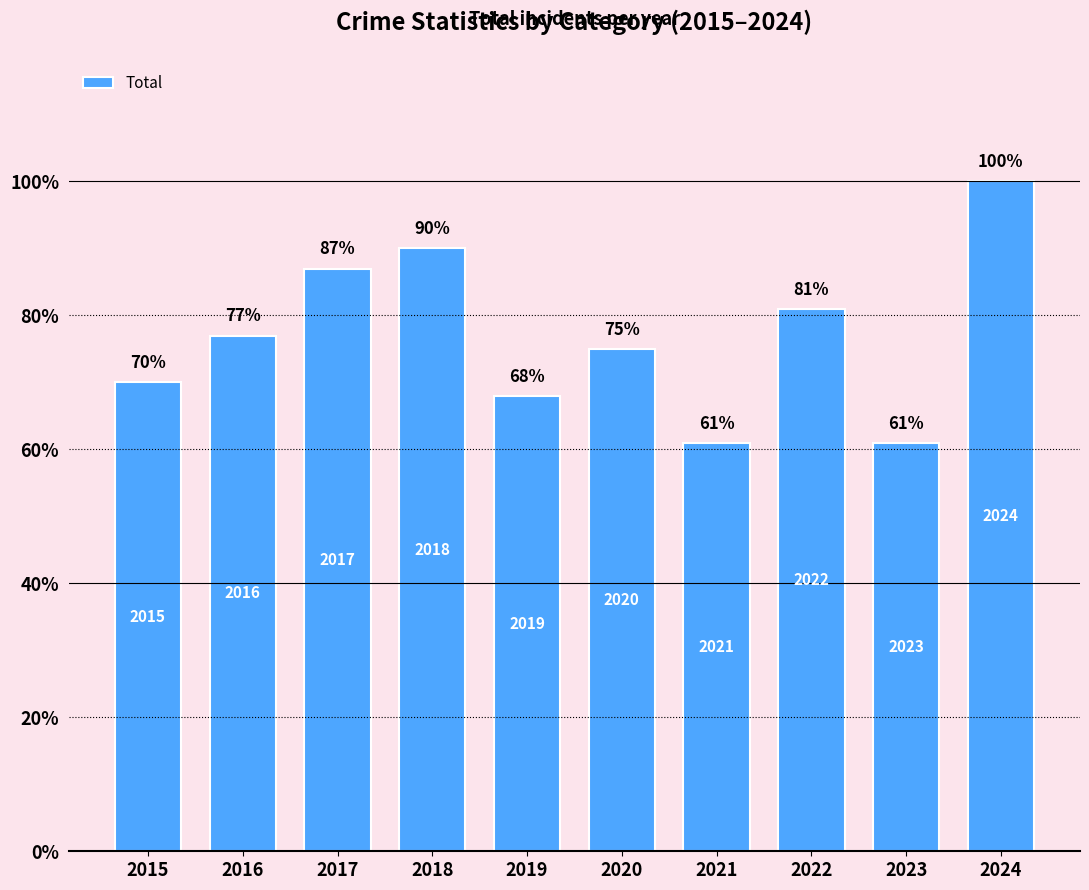

How many bars are there in total?

10